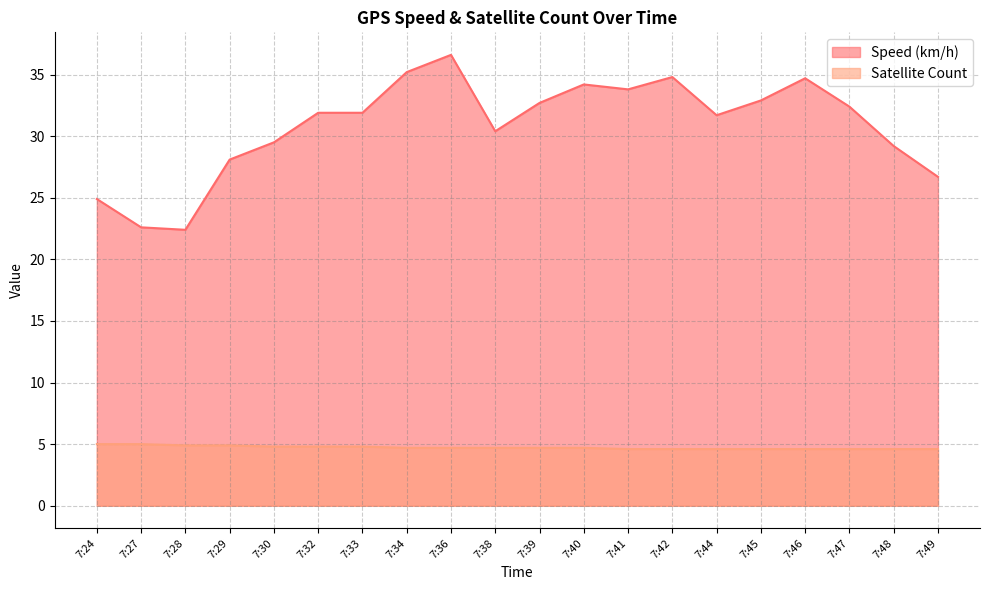

What is the sum of all Satellite Count values?

94.5